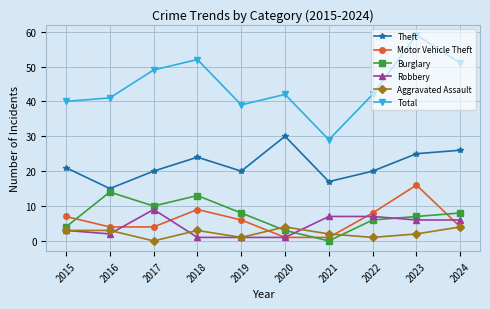

Which series has the widest spread of values?

Total